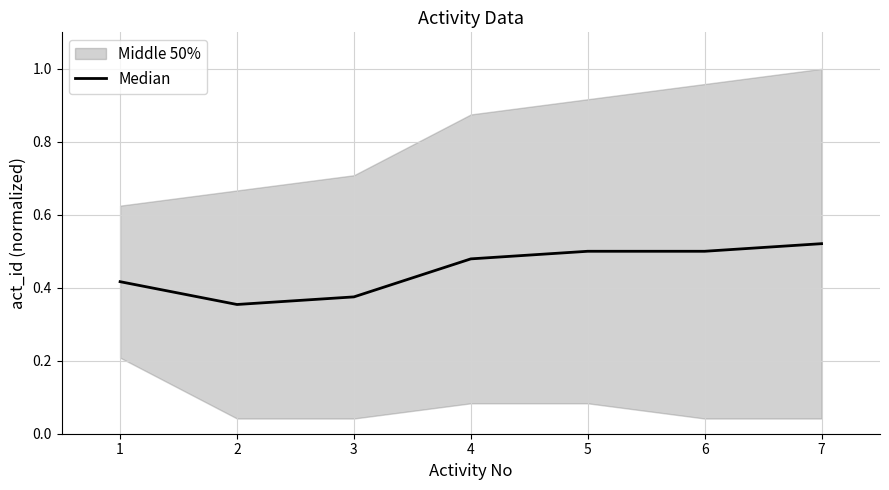

How many points are lower than both their immediate neighbors (excluding endpoints)?

1